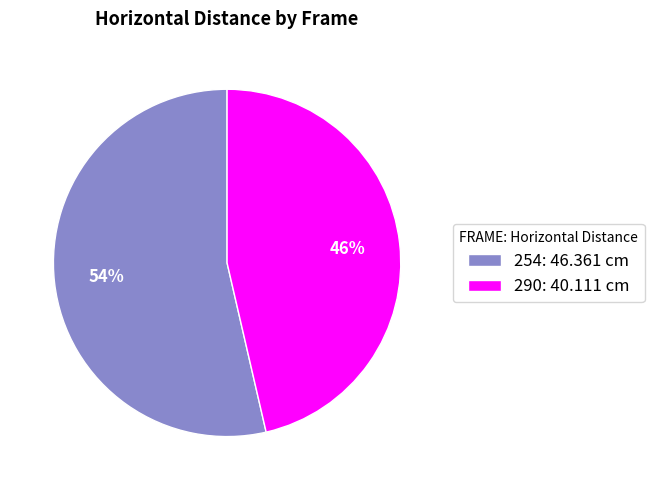

True or false: 254 accounts for 54% of the total.

True